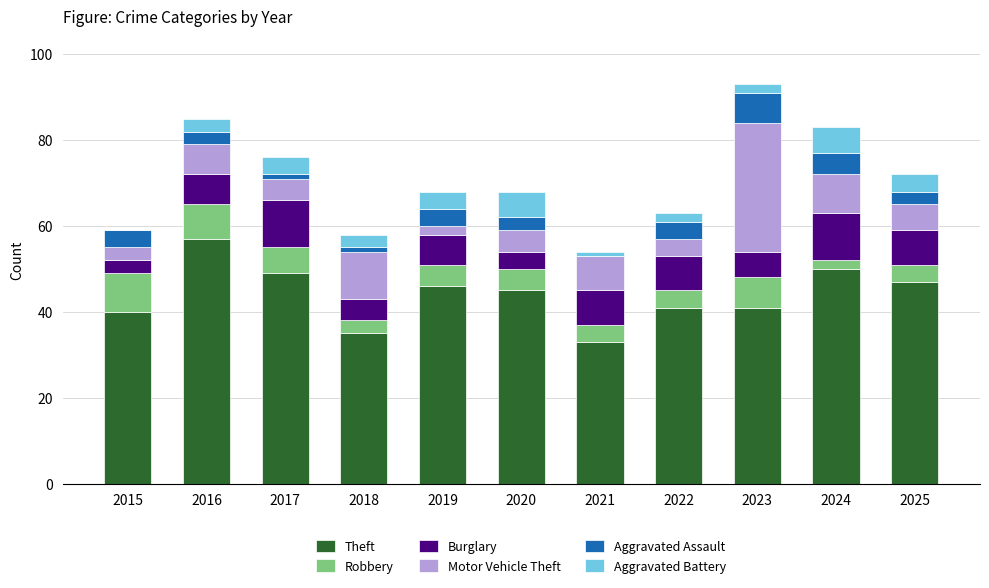

Which category has the highest value in the Theft series?

2016